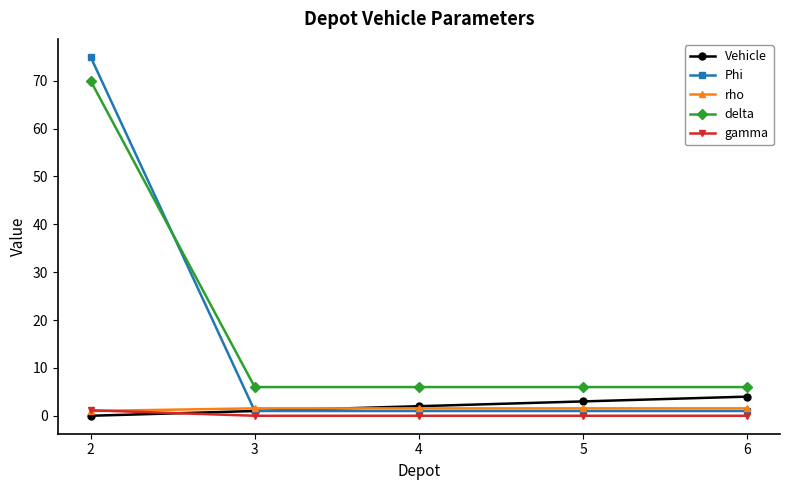

What is the average value of the Vehicle series?

2.0